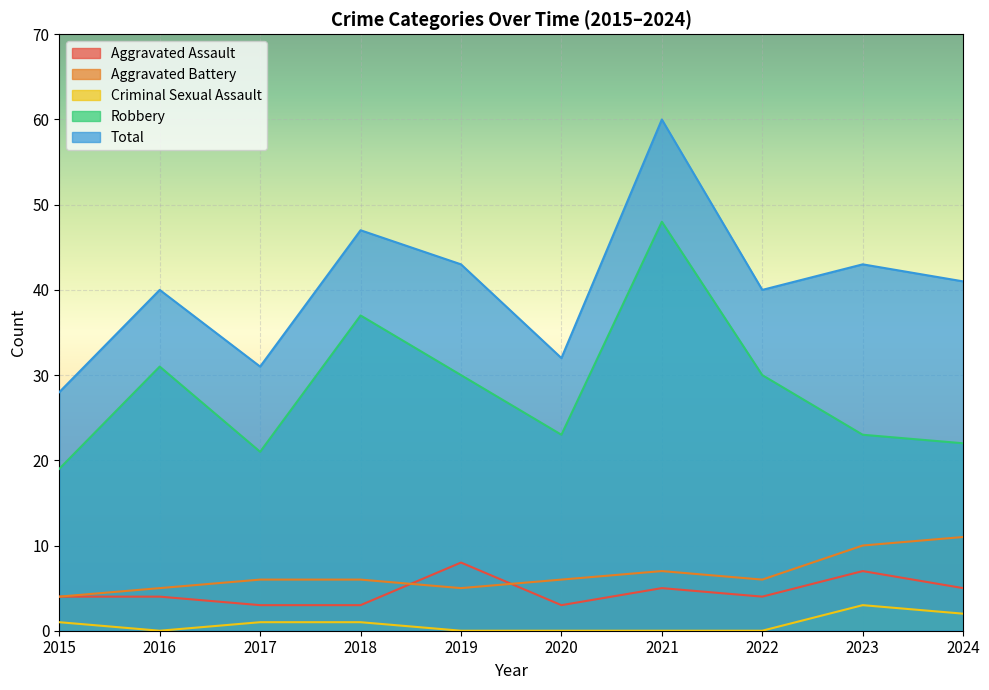

List the series in order of their peak value, lowest first.

Criminal Sexual Assault, Aggravated Assault, Aggravated Battery, Robbery, Total